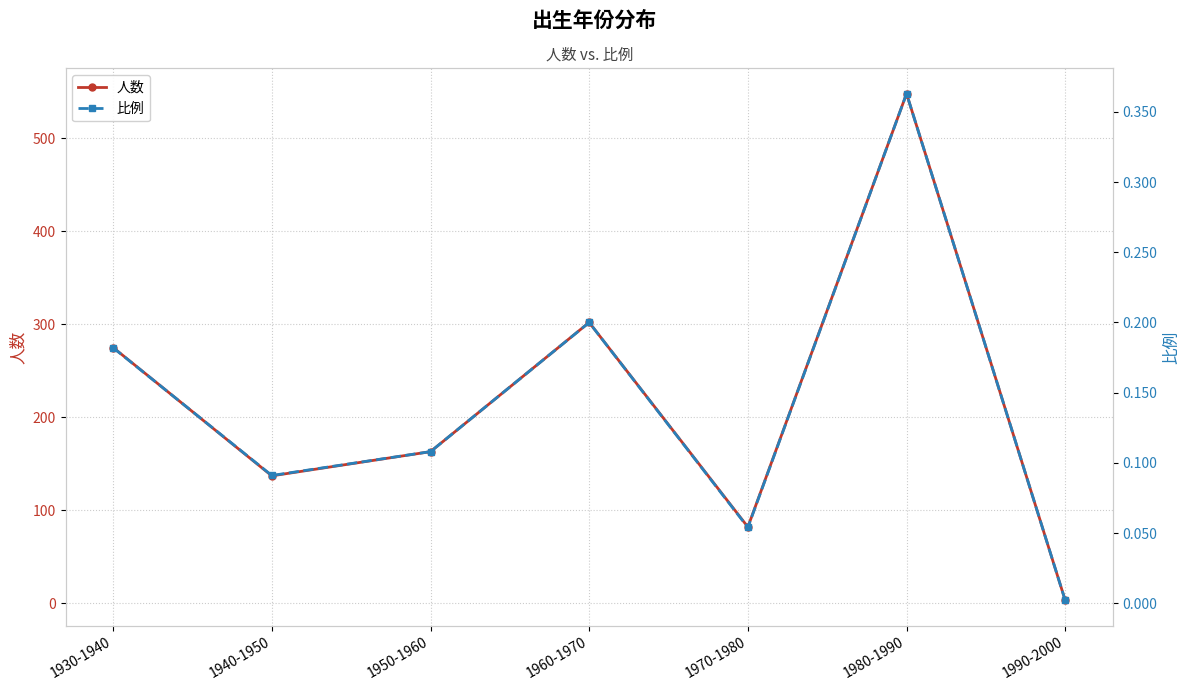

At which category does 比例 reach its first local peak?

1960-1970